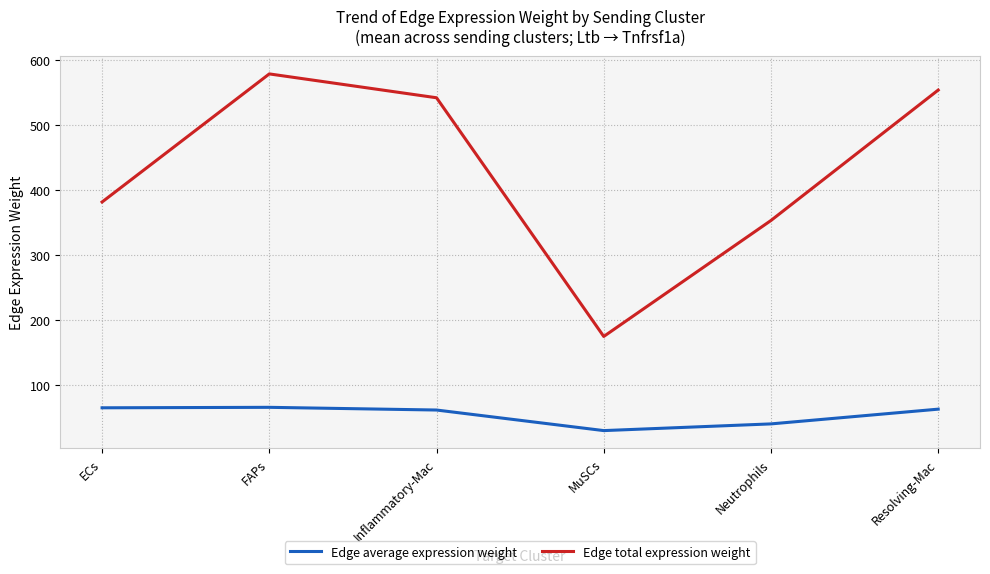

What is the maximum value shown in the chart?

578.9